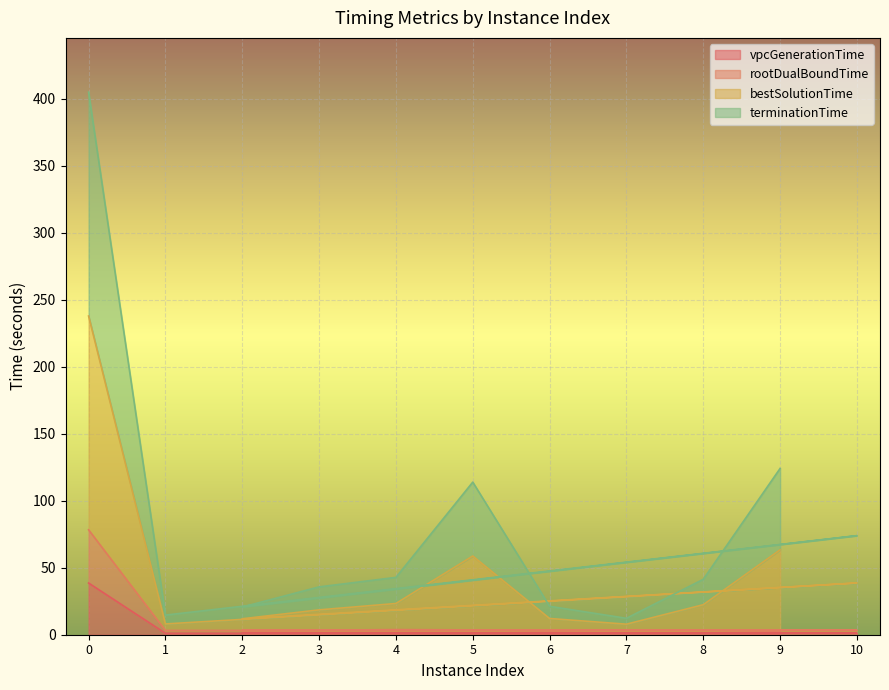

True or false: rootDualBoundTime and vpcGenerationTime cross at least once.

False